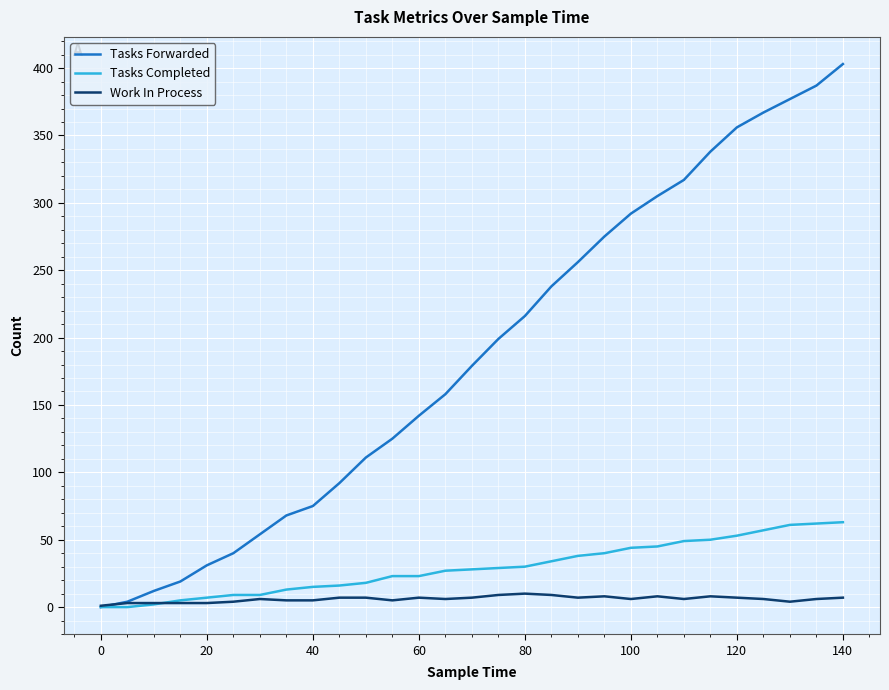

True or false: Work In Process has more than 2 interior local peaks.

True